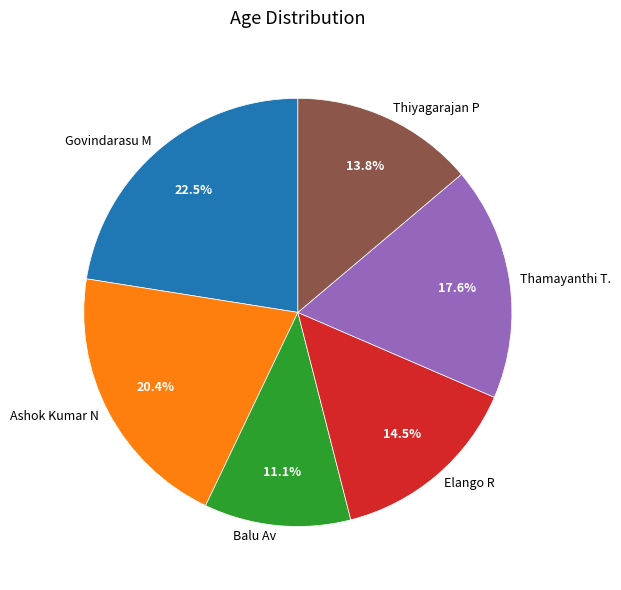

Rank the categories by value from highest to lowest.

Govindarasu M, Ashok Kumar N, Thamayanthi T., Elango R, Thiyagarajan P, Balu Av